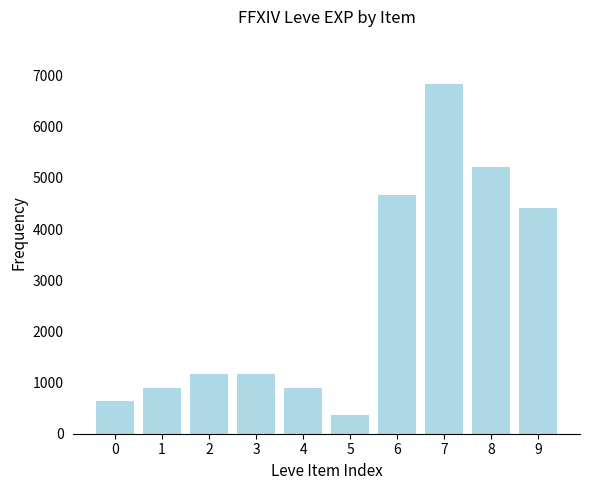

Which has a higher value, 0 or 4?

4